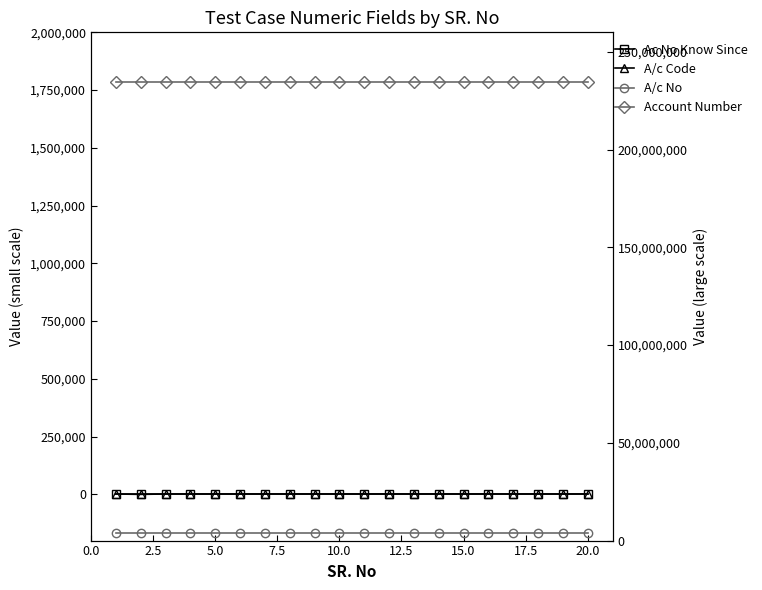

True or false: A/c Code and Account Number cross at least once.

False